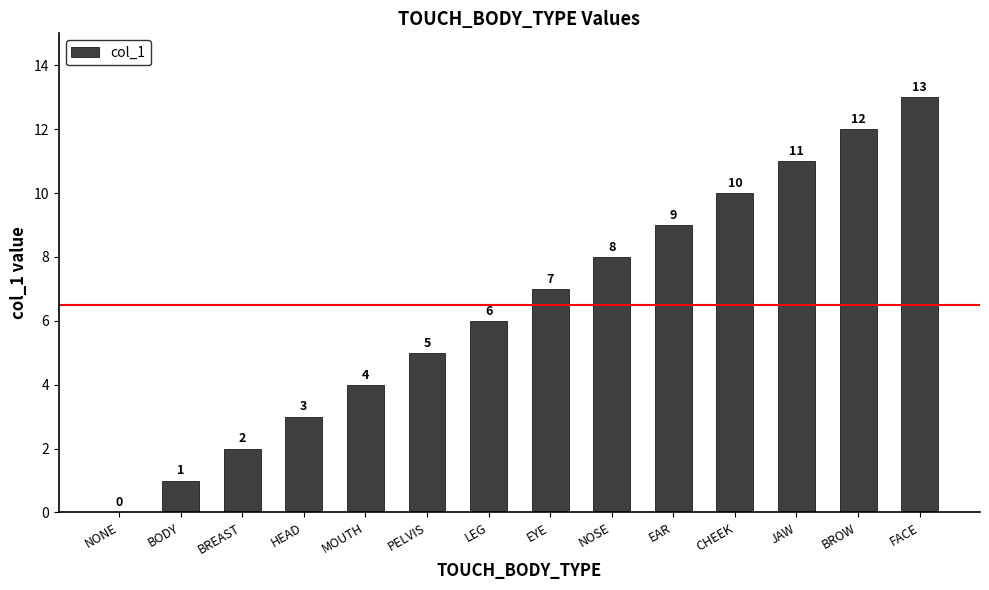

True or false: the data shows 2 at MOUTH.

False